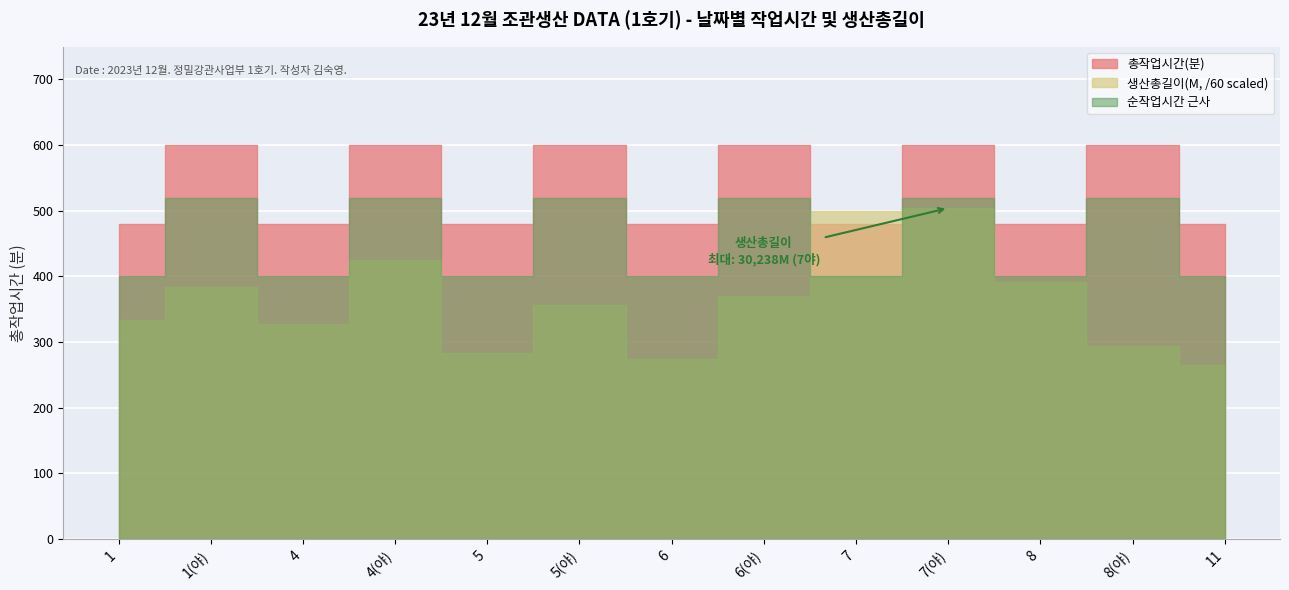

The value of 총작업시간(분) at 4(야) is 600.0. True or false?

True